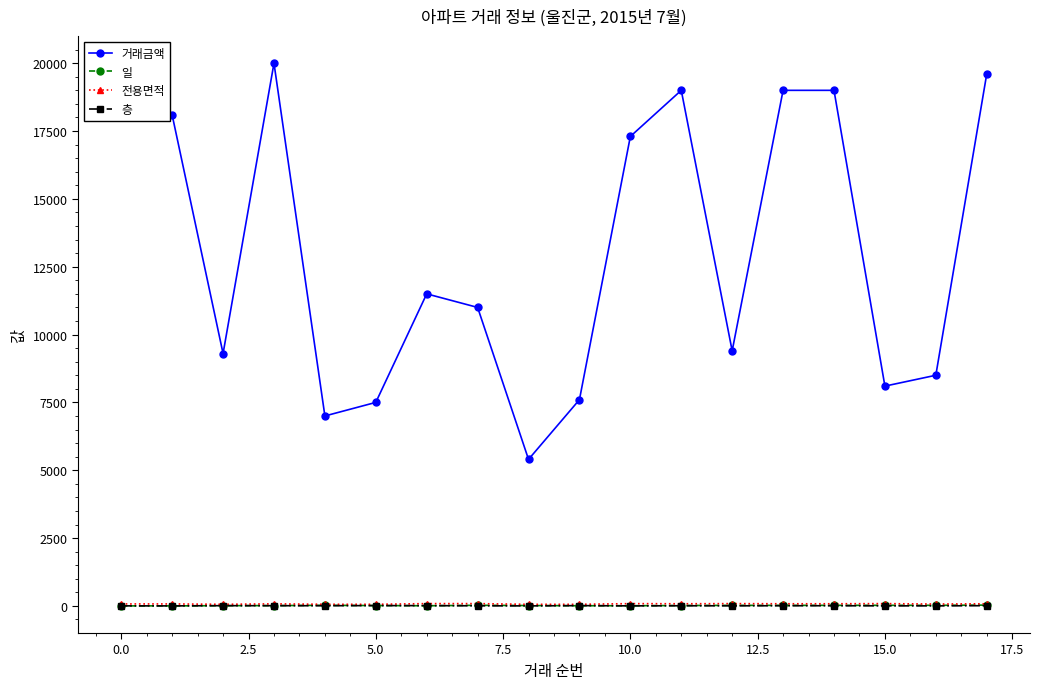

What is the greatest value displayed?

20000.0